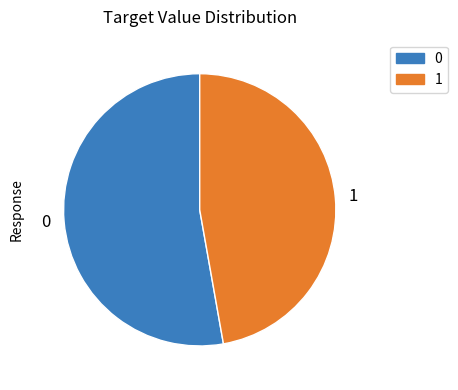

The 1 slice represents 47% of the pie. True or false?

True